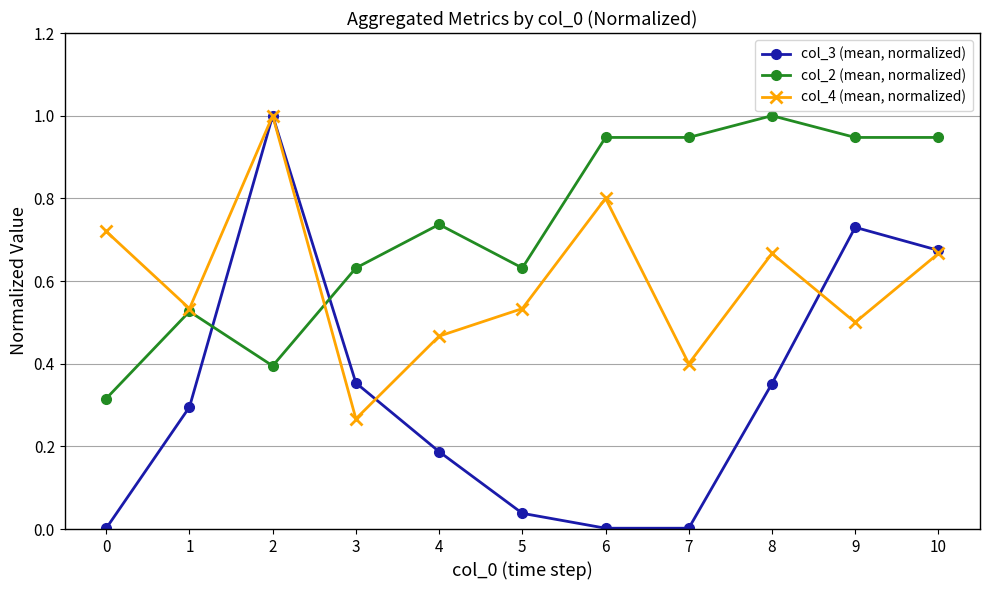

Rank the series at 3 from highest to lowest value.

col_2 (mean, normalized), col_3 (mean, normalized), col_4 (mean, normalized)